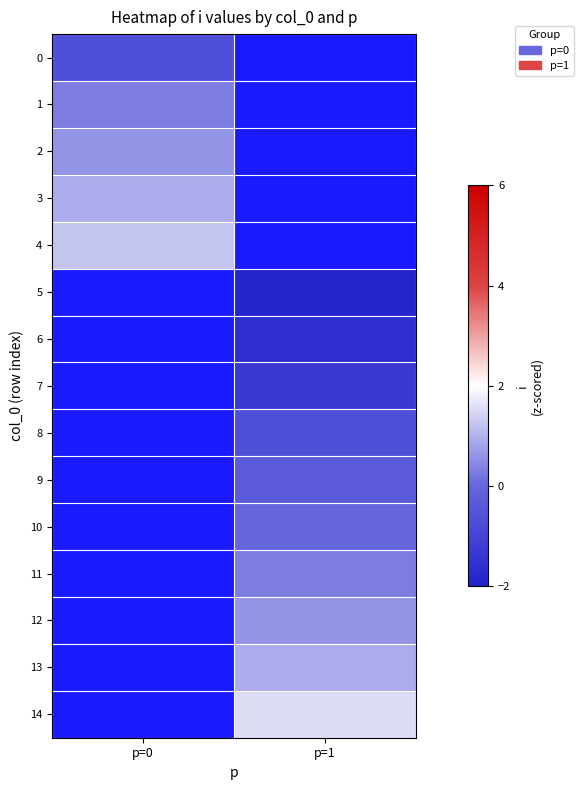

How many values in 4 are above zero?

1